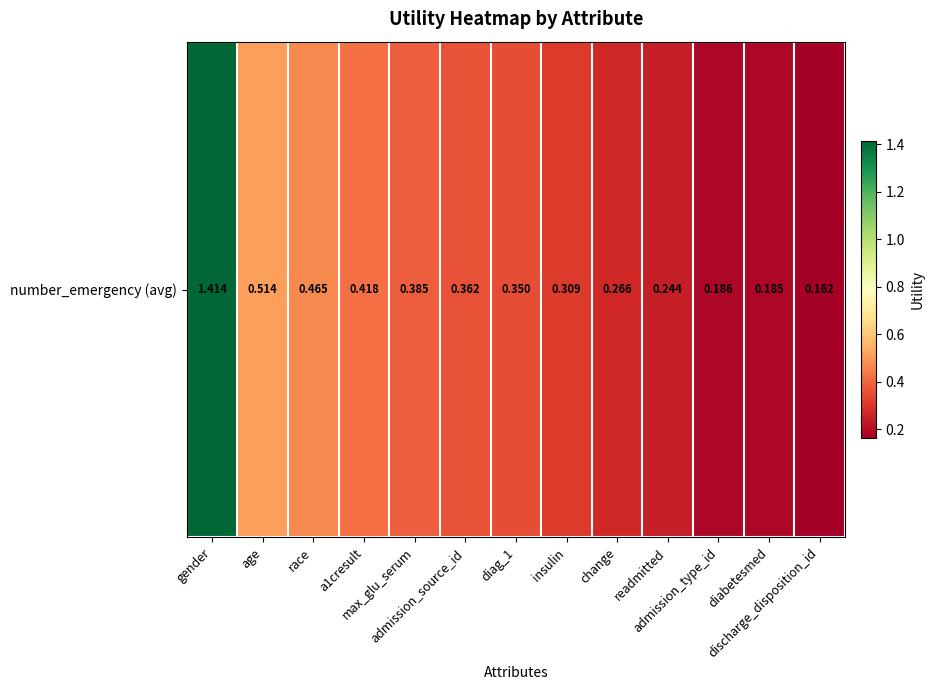

Rank the categories by value from highest to lowest.

gender, age, race, a1cresult, max_glu_serum, admission_source_id, diag_1, insulin, change, readmitted, admission_type_id, diabetesmed, discharge_disposition_id